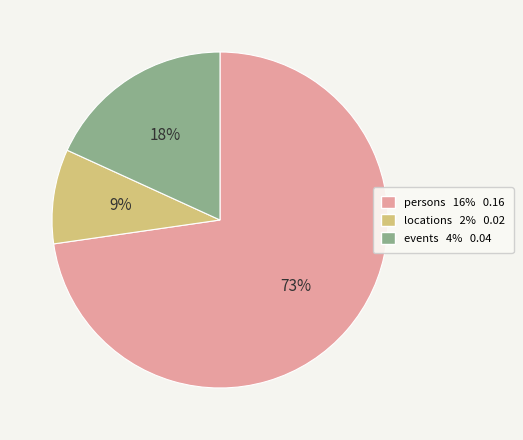

To the nearest percent, what portion does locations represent?

9%